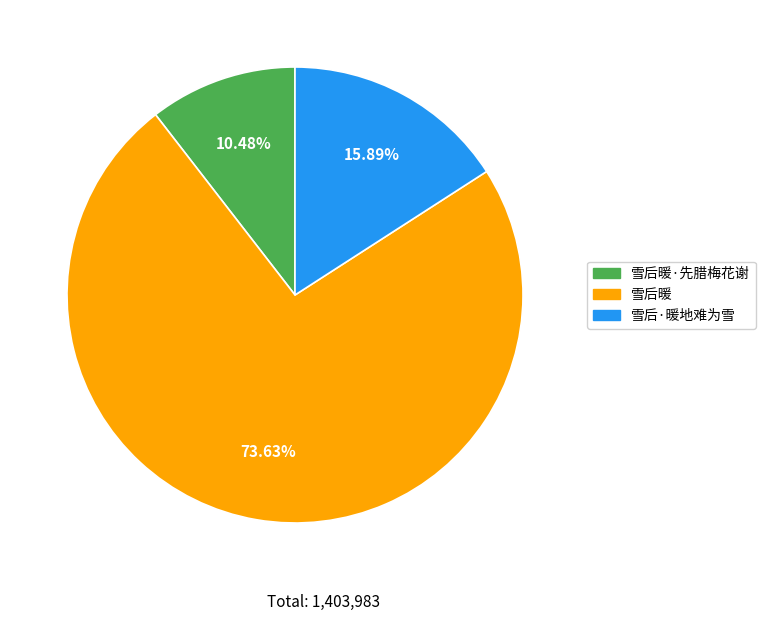

Count the number of slices in the pie.

3